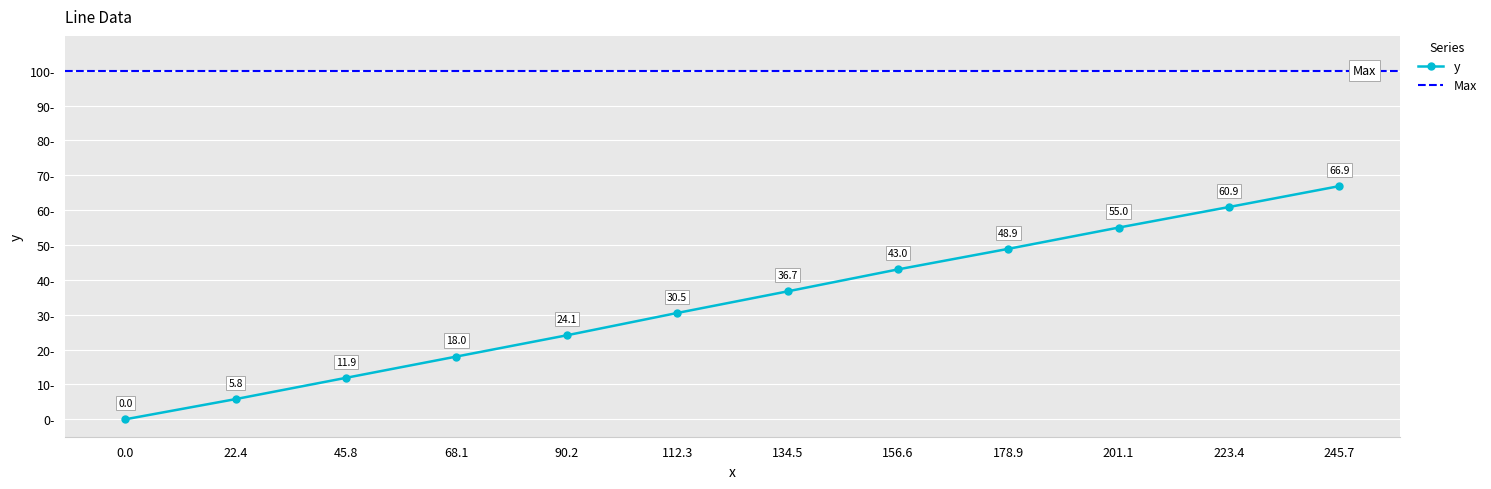

Rank the categories by value from highest to lowest.

245.7, 223.4, 201.1, 178.9, 156.6, 134.5, 112.3, 90.2, 68.1, 45.8, 22.4, 0.0